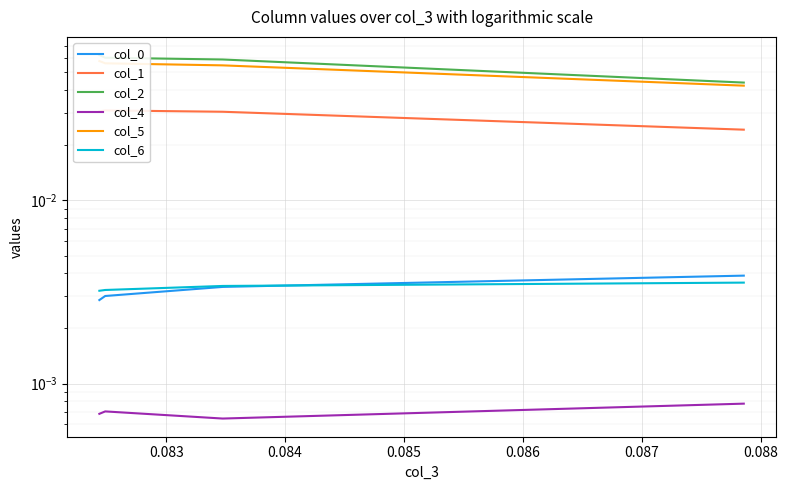

True or false: col_6 and col_4 cross at least once.

False